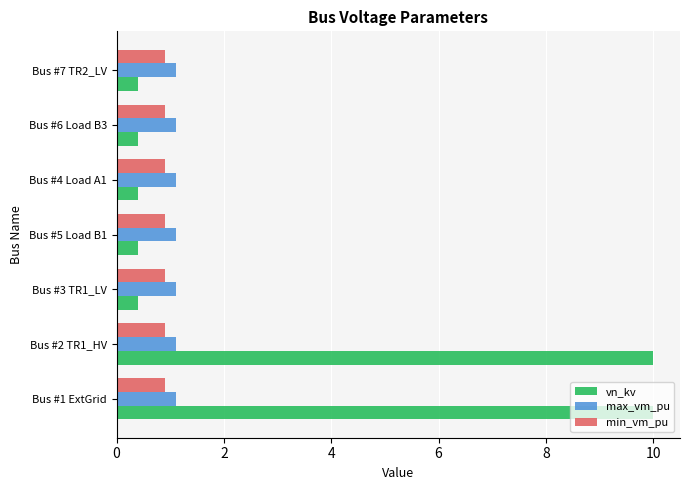

What is the total value across all series at Bus #5 Load B1?

2.4